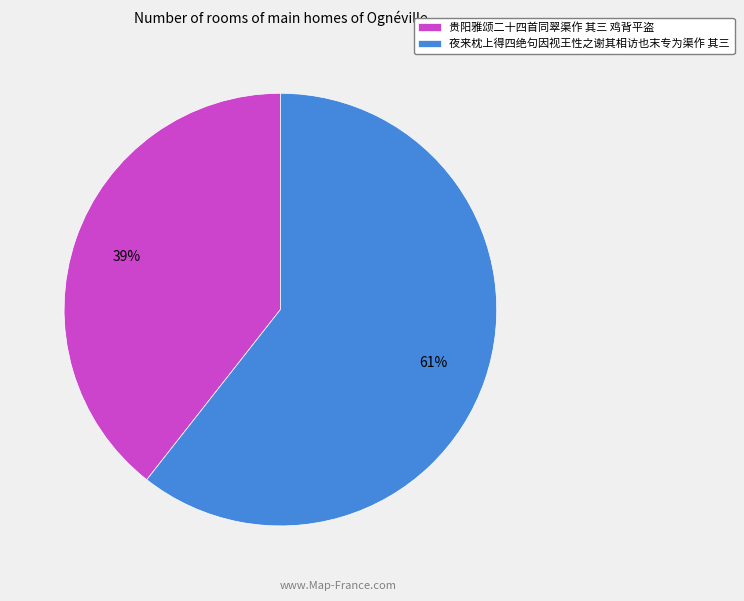

Is 夜来枕上得四绝句因视王性之谢其相访也末专为渠作 其三 the majority of the pie?

Yes